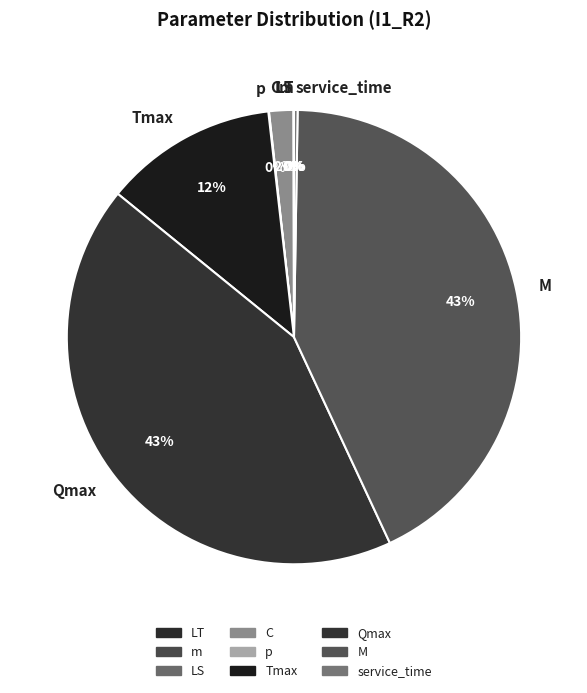

Does p account for over 50% of the chart?

No